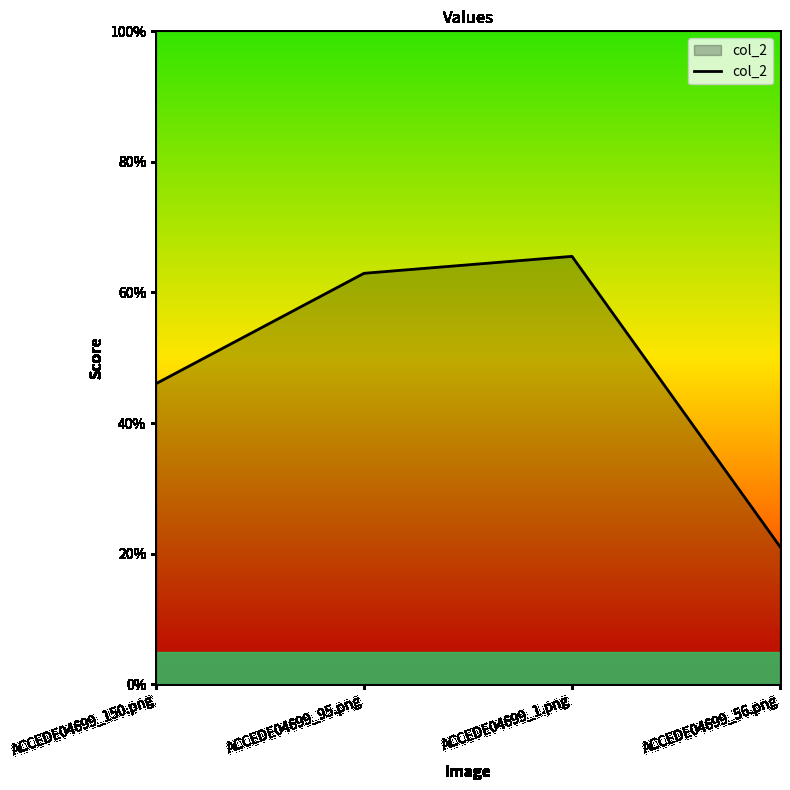

True or false: the data shows 0.3 at ACCEDE04699_56.png.

False